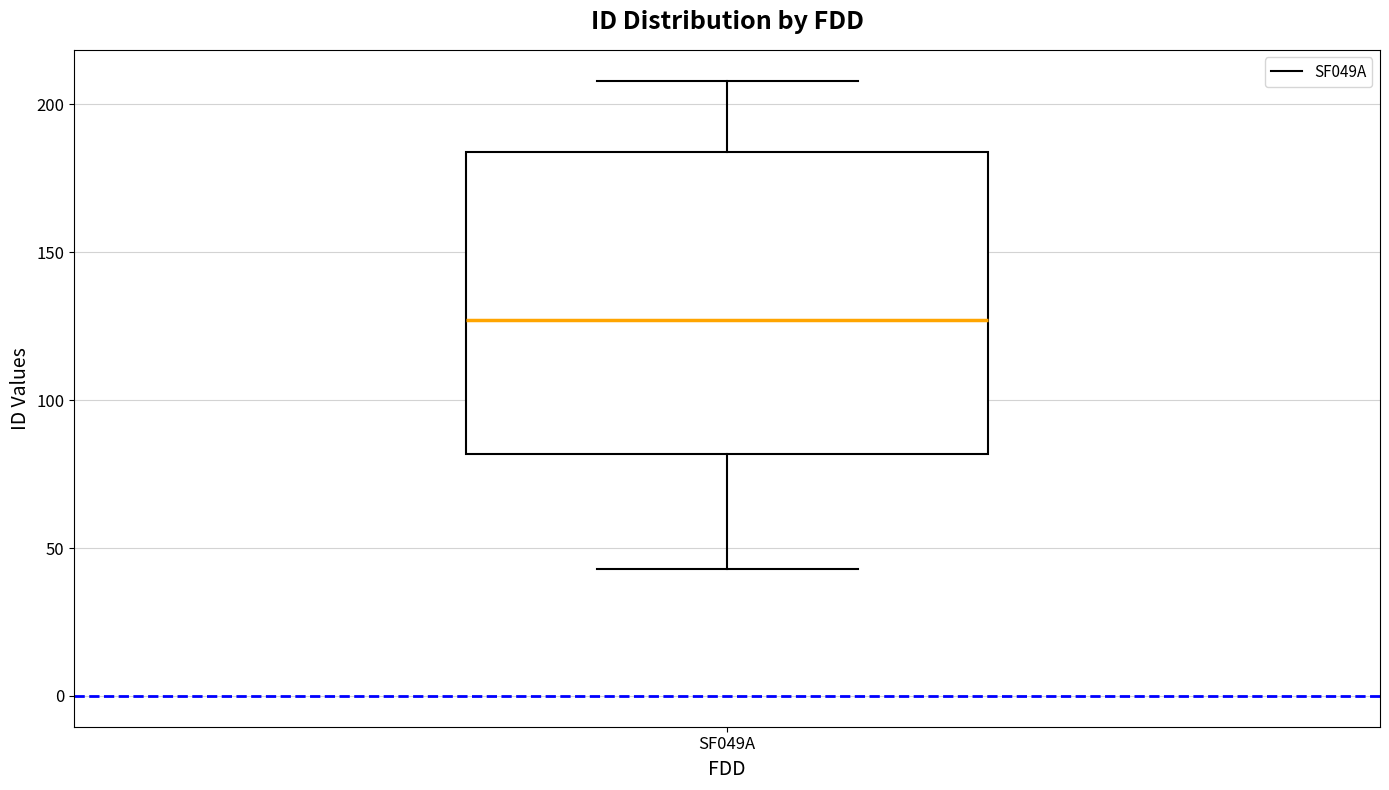

Transcribe this box plot: give where the median line is, the range the box spans, and where the two whiskers end, as read against the y-axis. The values are not printed on the chart, so give them approximately, as read against the axis.

median 125, box 80 to 185, whiskers 45 to 210